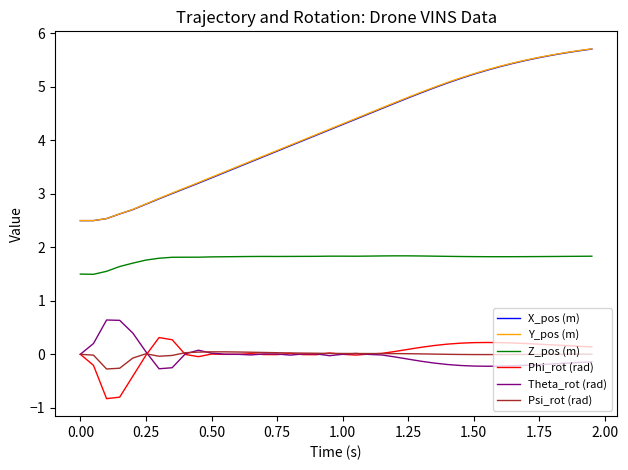

After their last crossing, which series has the higher values: Theta_rot (rad) or Psi_rot (rad)?

Psi_rot (rad)